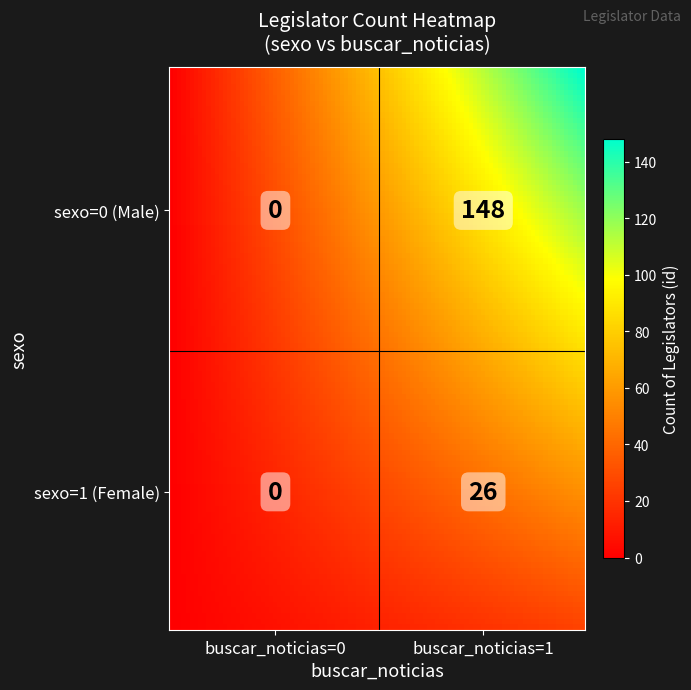

What is the difference between the second highest and minimum values?

26